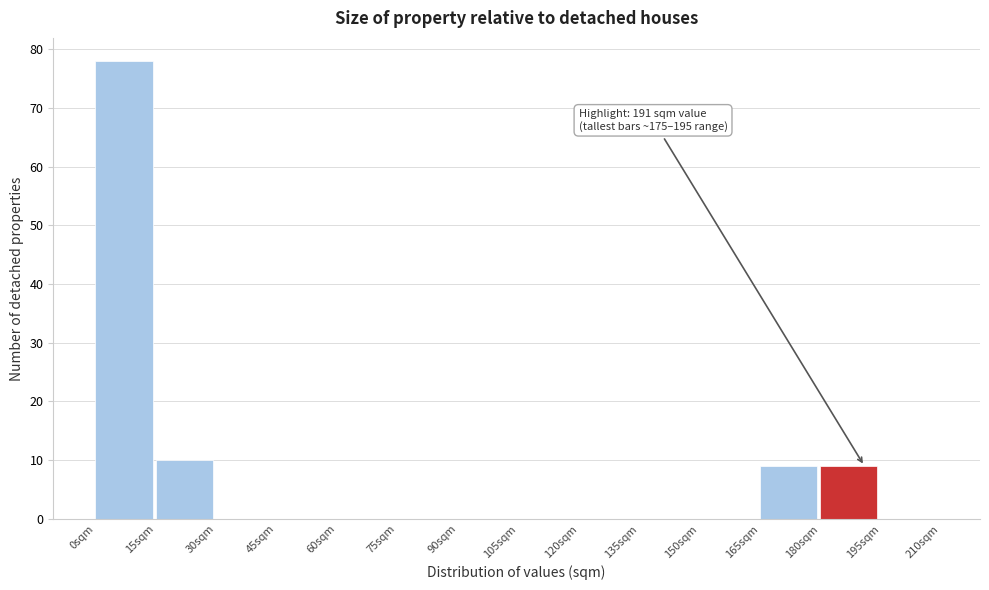

Which range on the x-axis has the tallest bar?

0 to 15